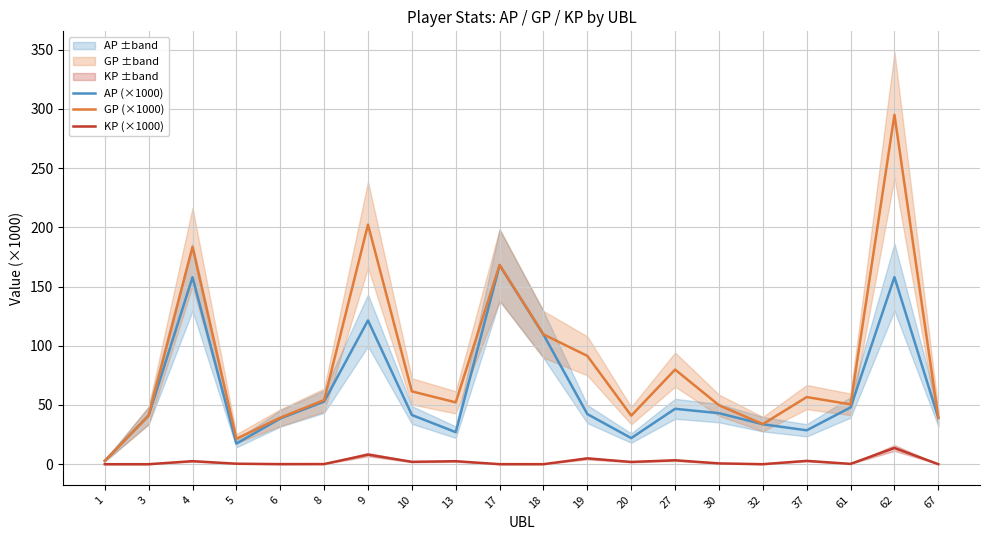

True or false: GP (×1000) and KP (×1000) intersect in this chart.

False